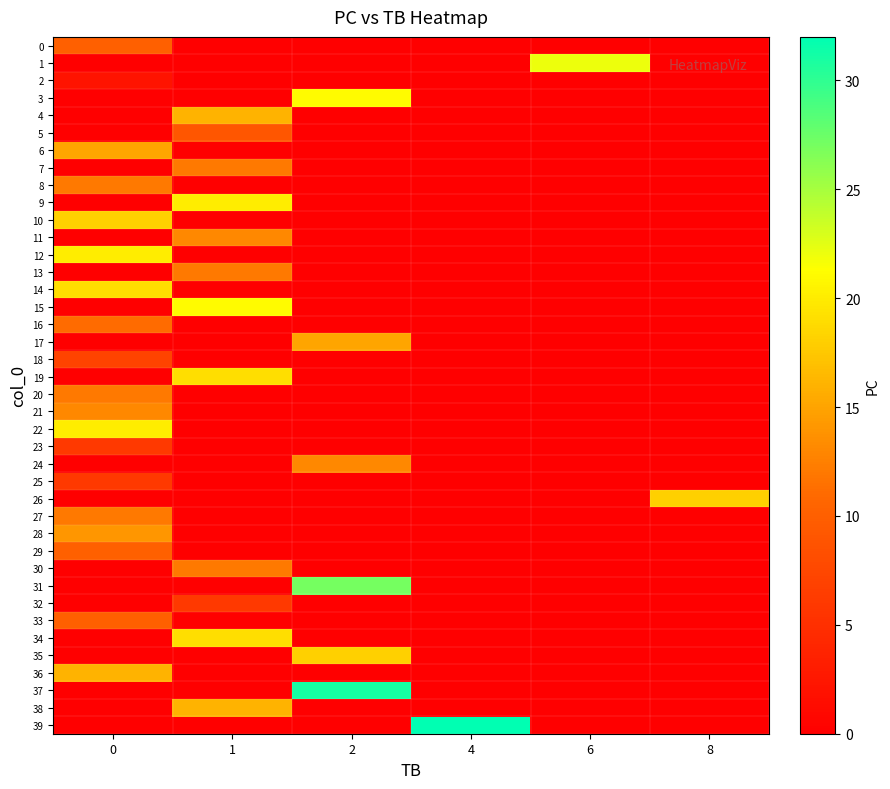

Which series changed the most between 2 and 4?

39